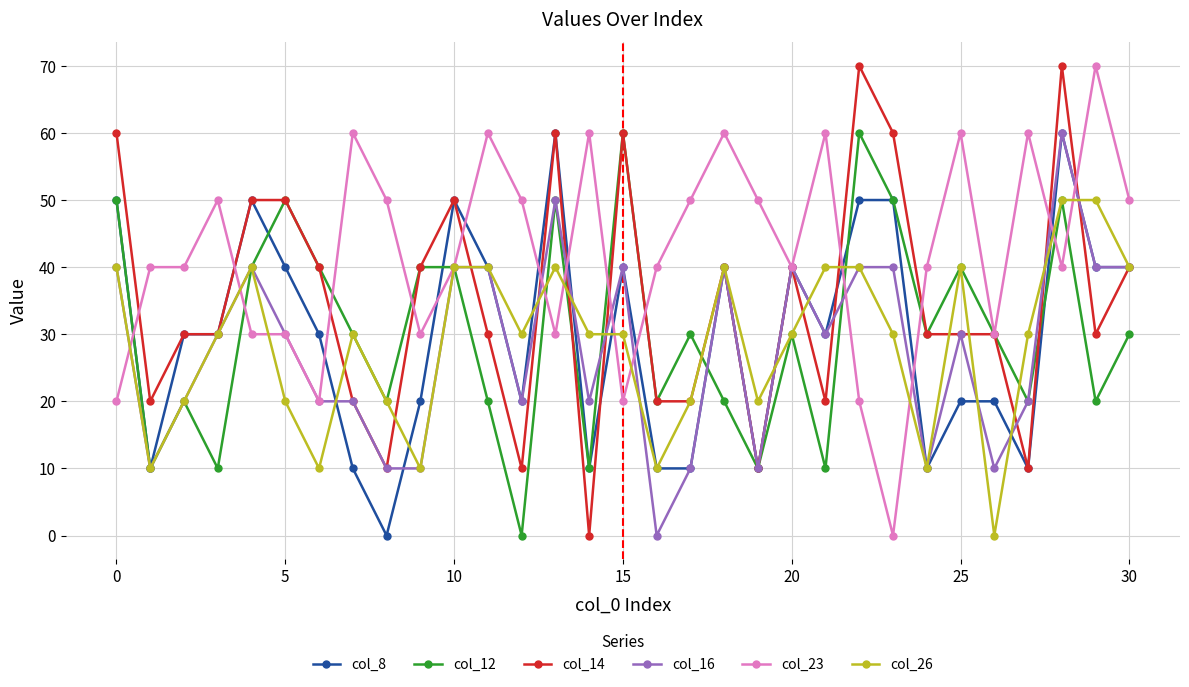

At how many categories does at least one series exceed 18?

31